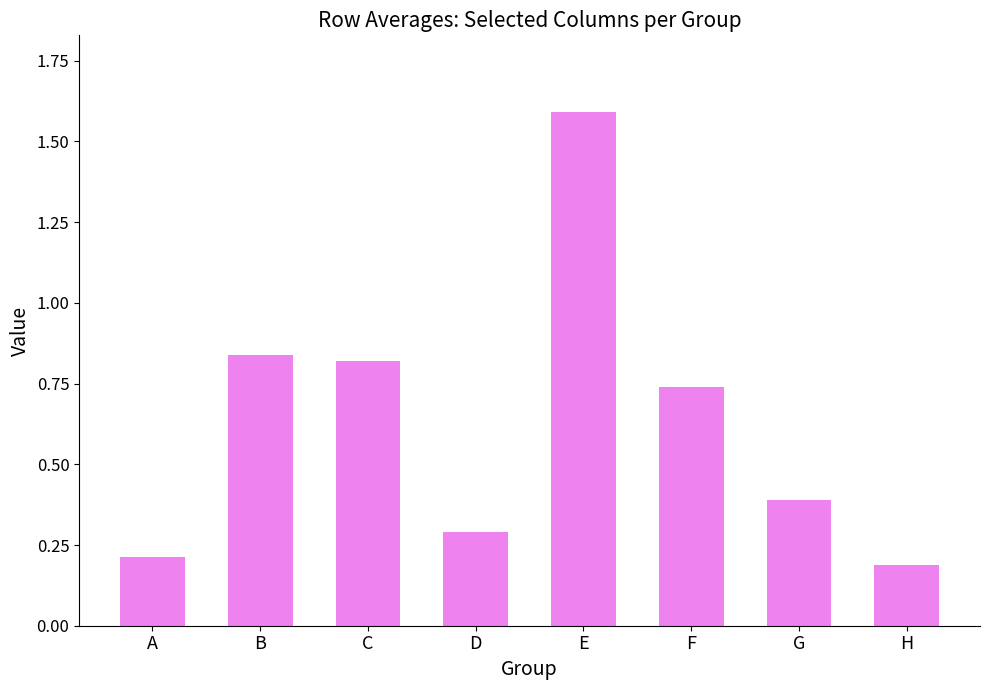

List the labels in order of value, largest first.

E, B, C, F, G, D, A, H